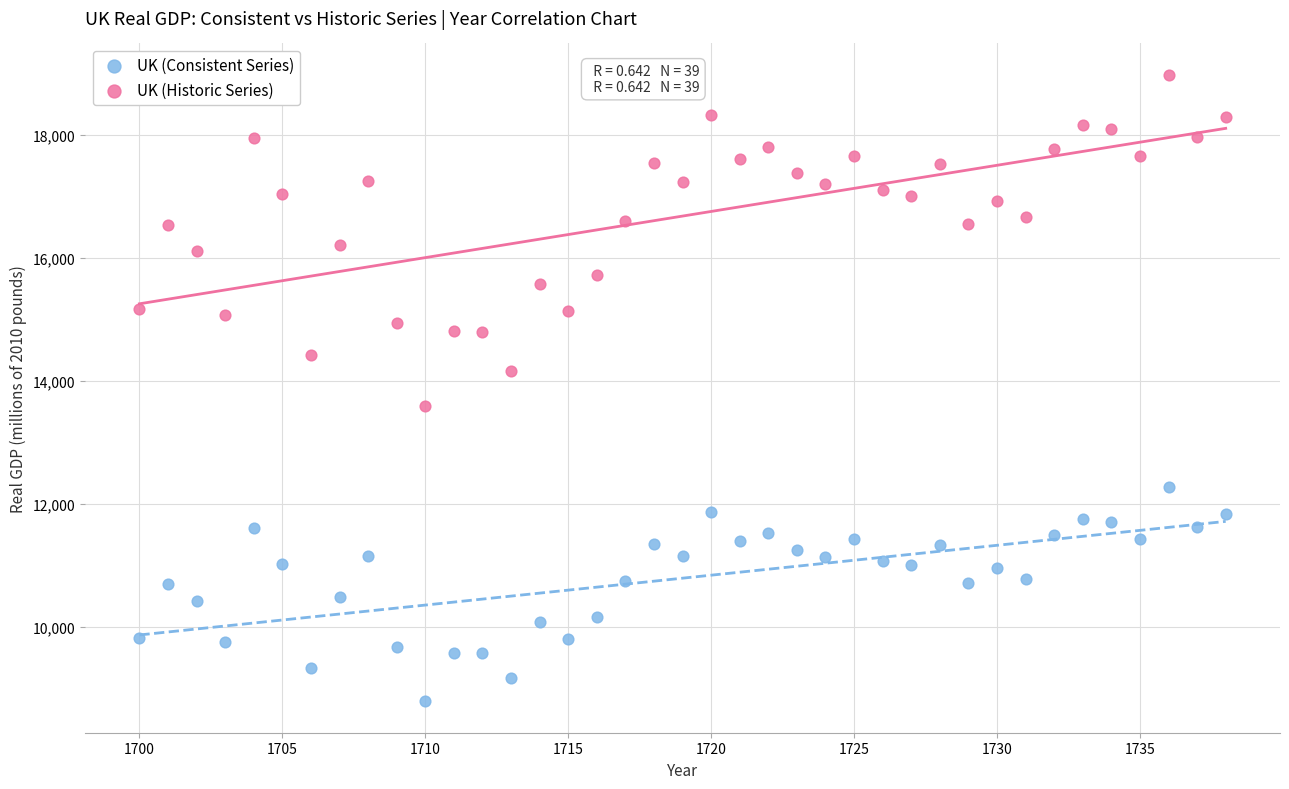

Across all data points, what is the range of X values (max minus min)?

38.0